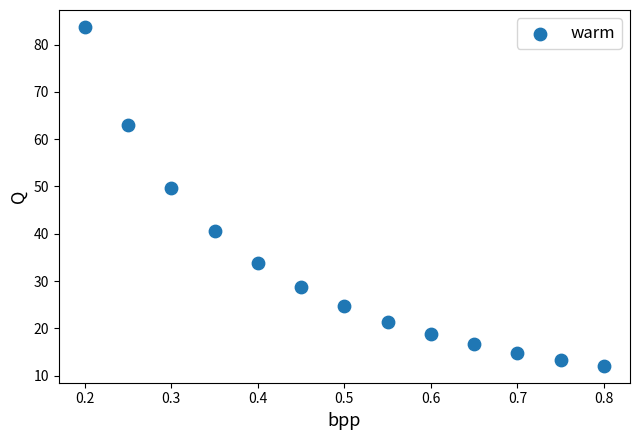

What is the range of X values (max minus min)?

0.6